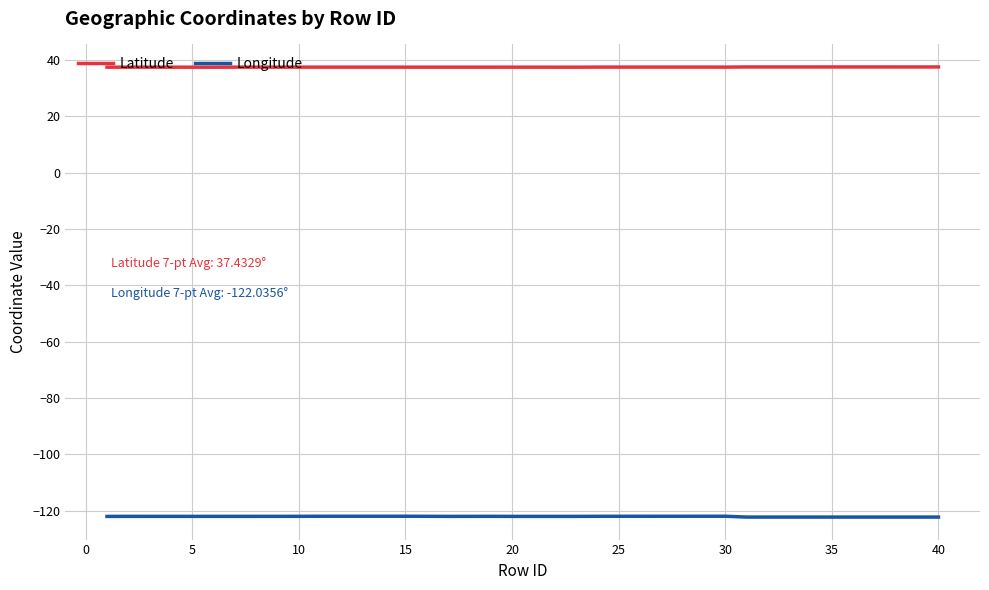

List the series in order of their peak value, lowest first.

Longitude, Latitude